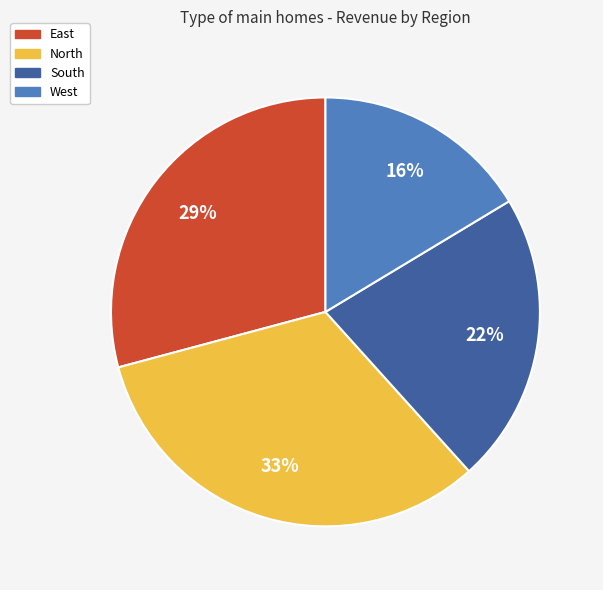

How many segments does this pie chart have?

4